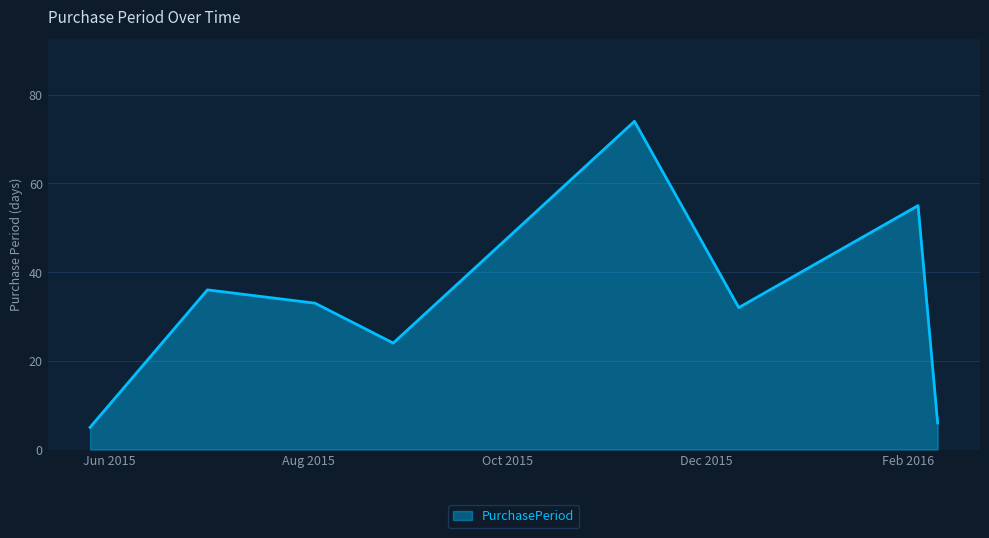

How many distinct data groups are displayed?

1